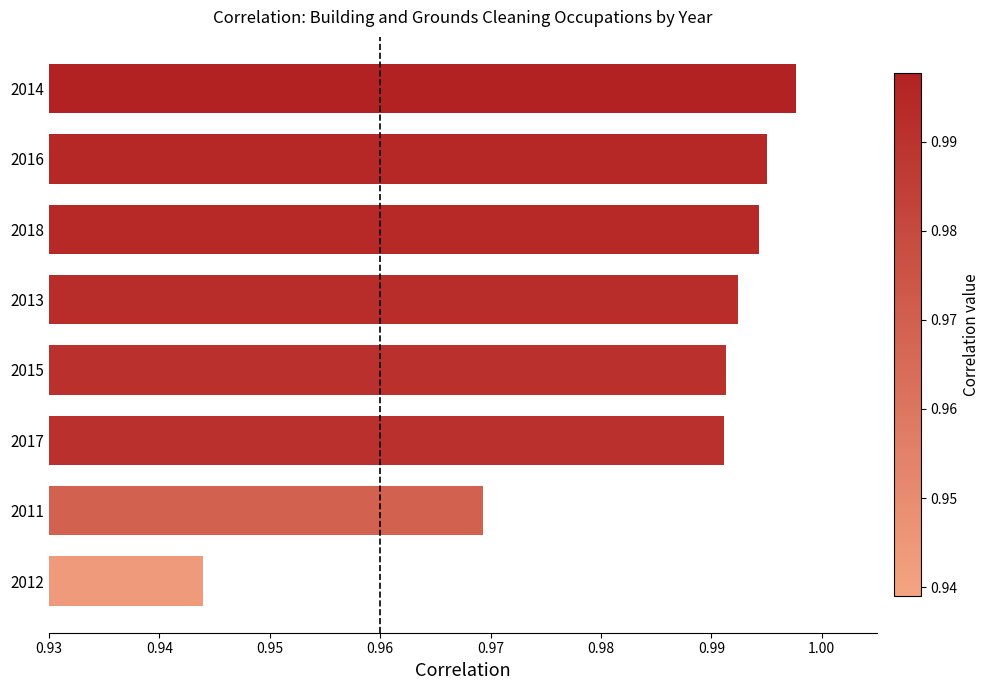

True or false: the data shows 1.4 at 2017.

False